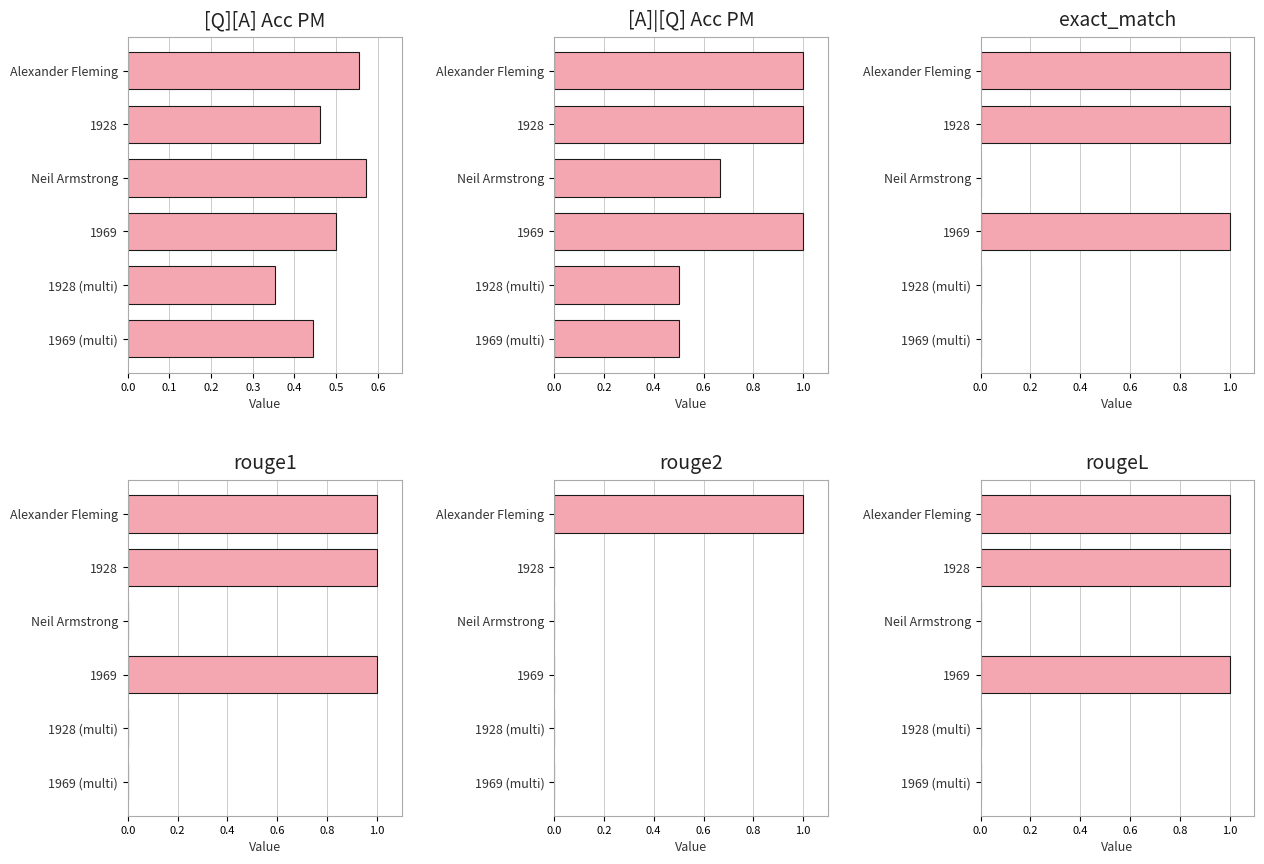

How many [Q][A] Acc PM values are between 0 and 1?

6